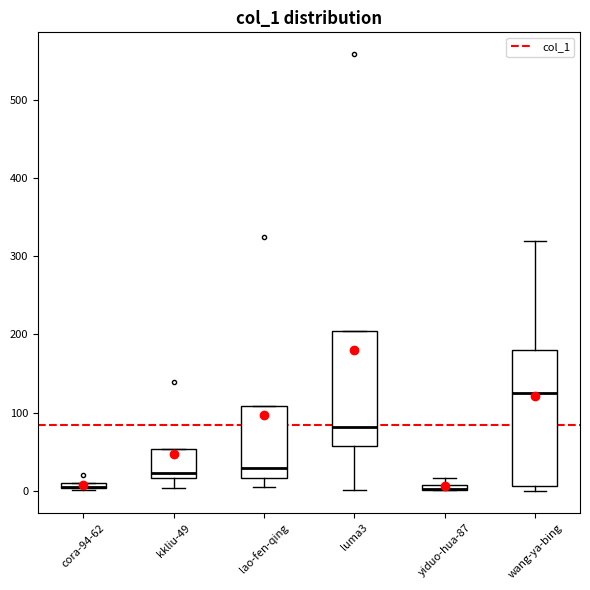

Where is the upper edge of the box for wang-ya-bing on the y-axis? The values are not printed on the chart, so give them approximately, as read against the axis.

180